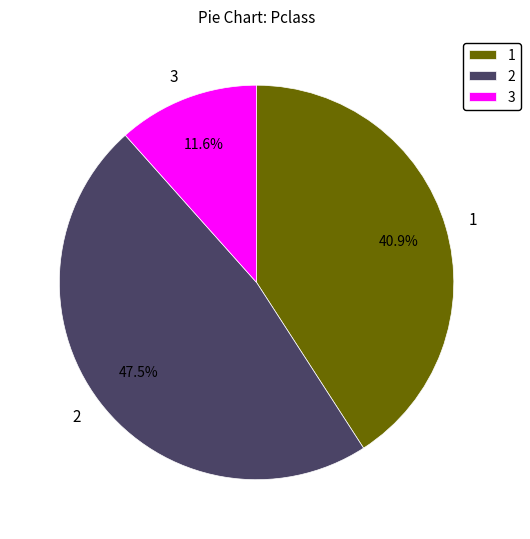

Is 1 the majority of the pie?

No